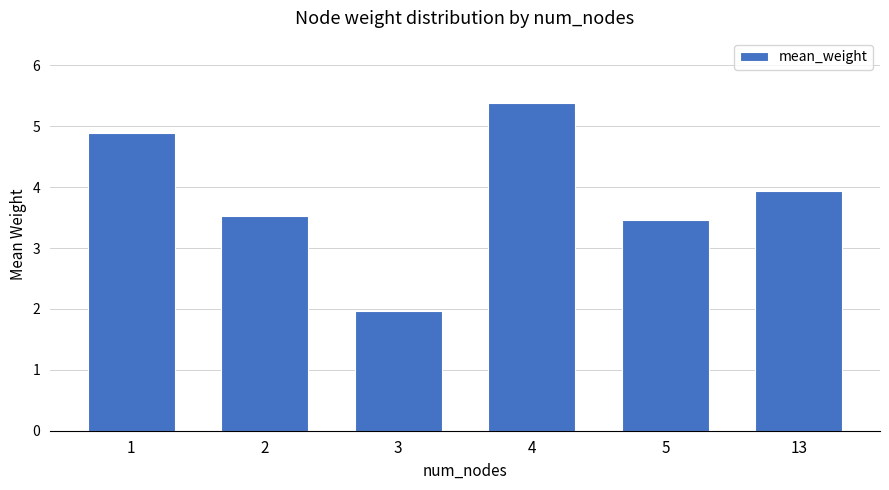

What value does the data have at 4?

5.4